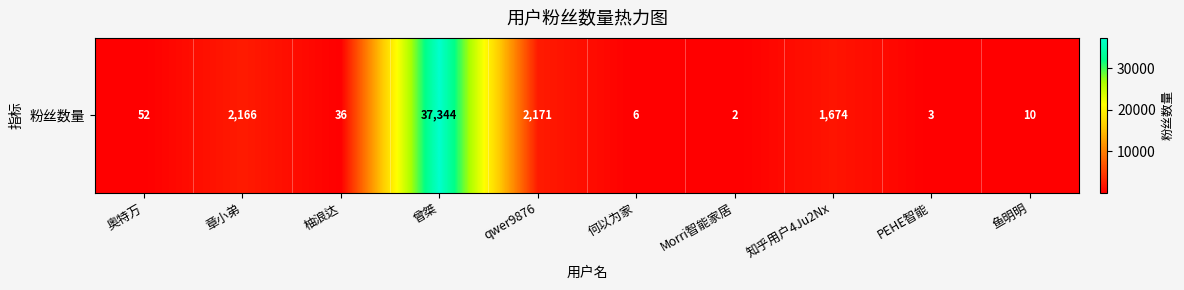

What is the sum of all values?

43464